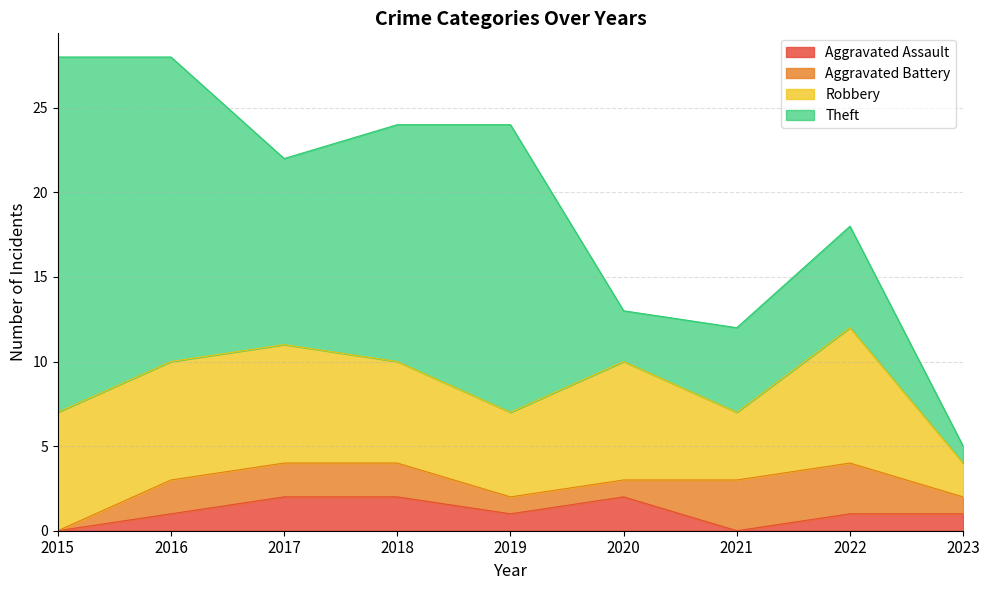

How many positive values does the Aggravated Battery series have?

8